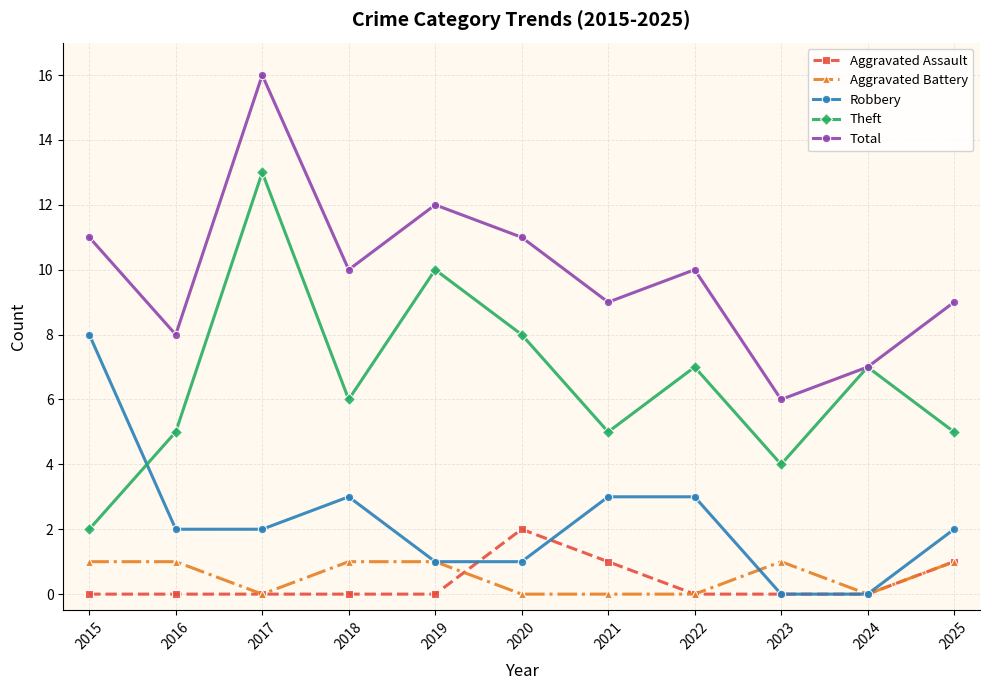

True or false: Robbery and Aggravated Battery cross at least once.

True